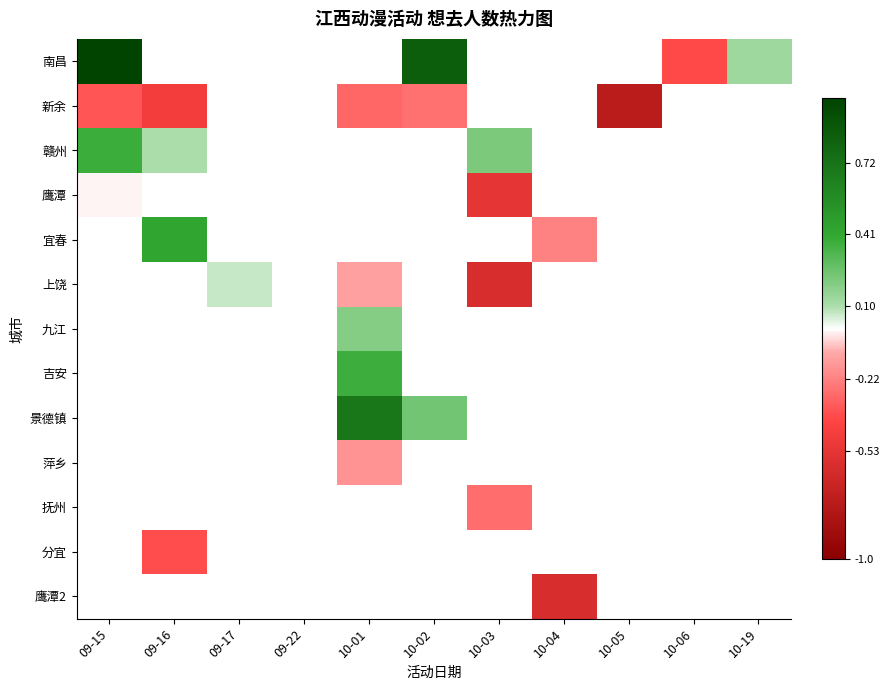

Which series has the largest range (max minus min)?

南昌